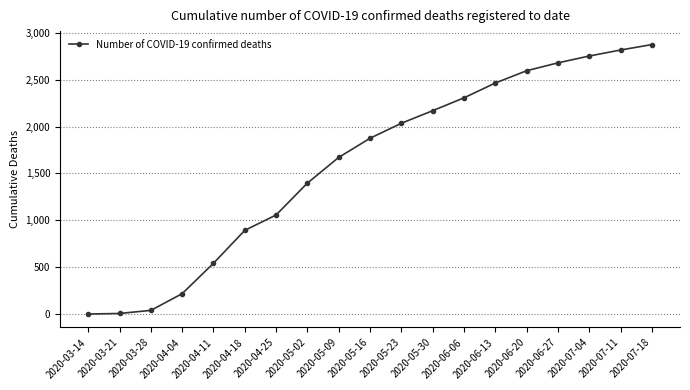

What is the difference between the maximum and second lowest values?

2867